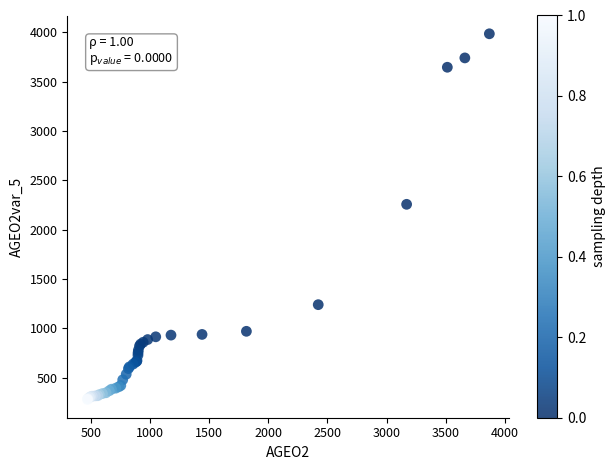

What Y value in the scatter plot is closest to 2132?

2256.7